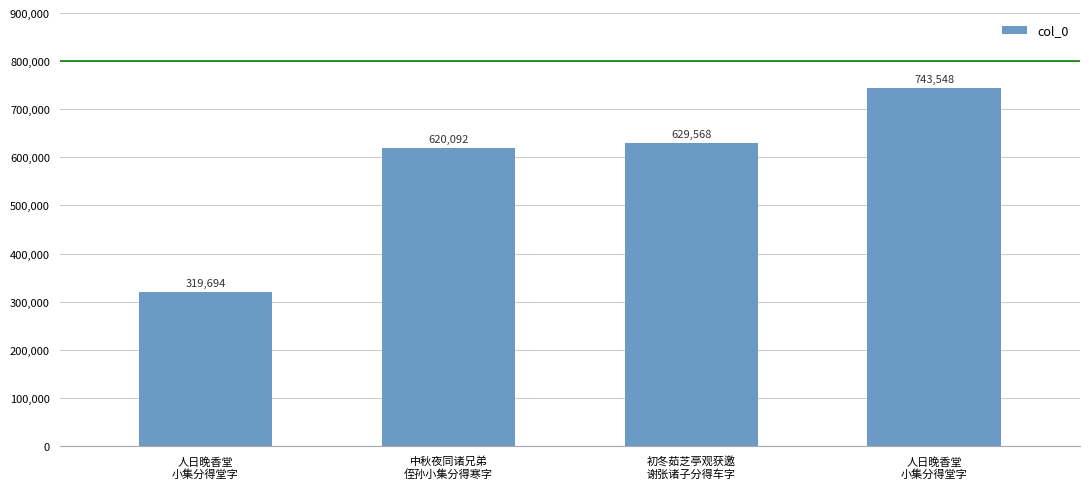

How many data points are less than 629568?

2